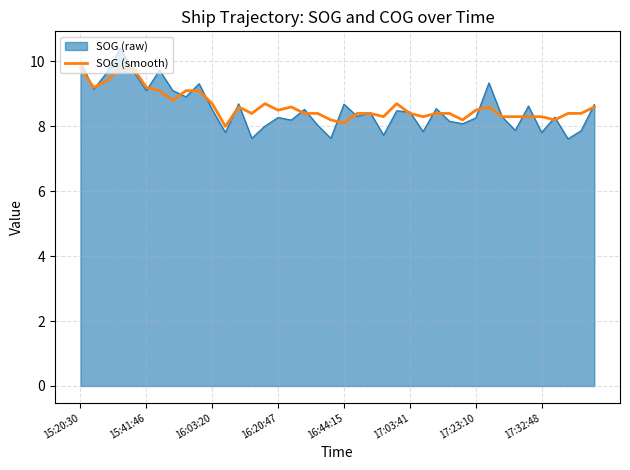

What is the smallest value displayed?

7.6